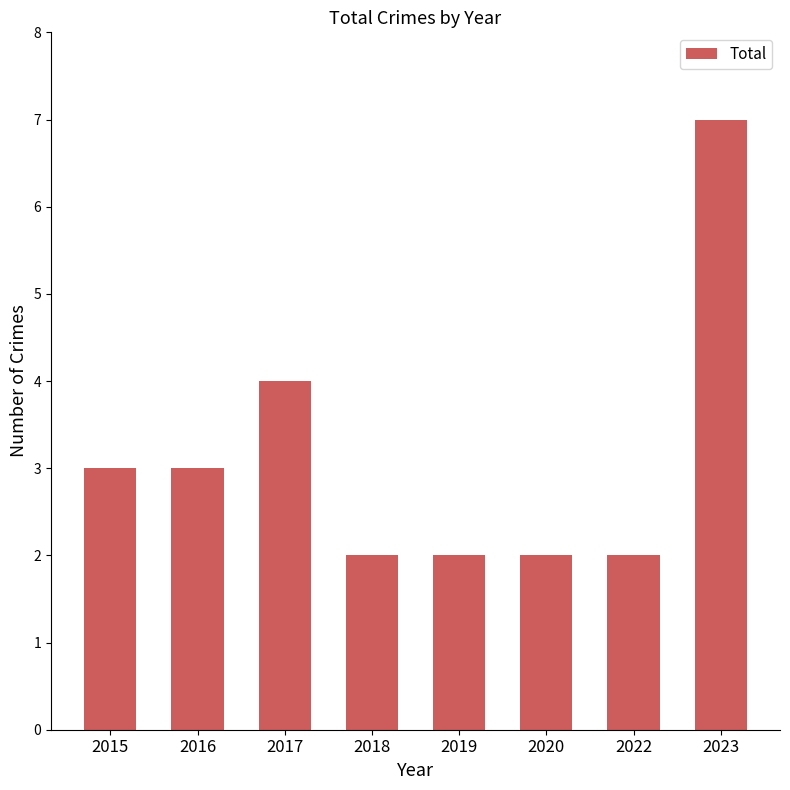

What is the value of the 7th bar from the left?

2